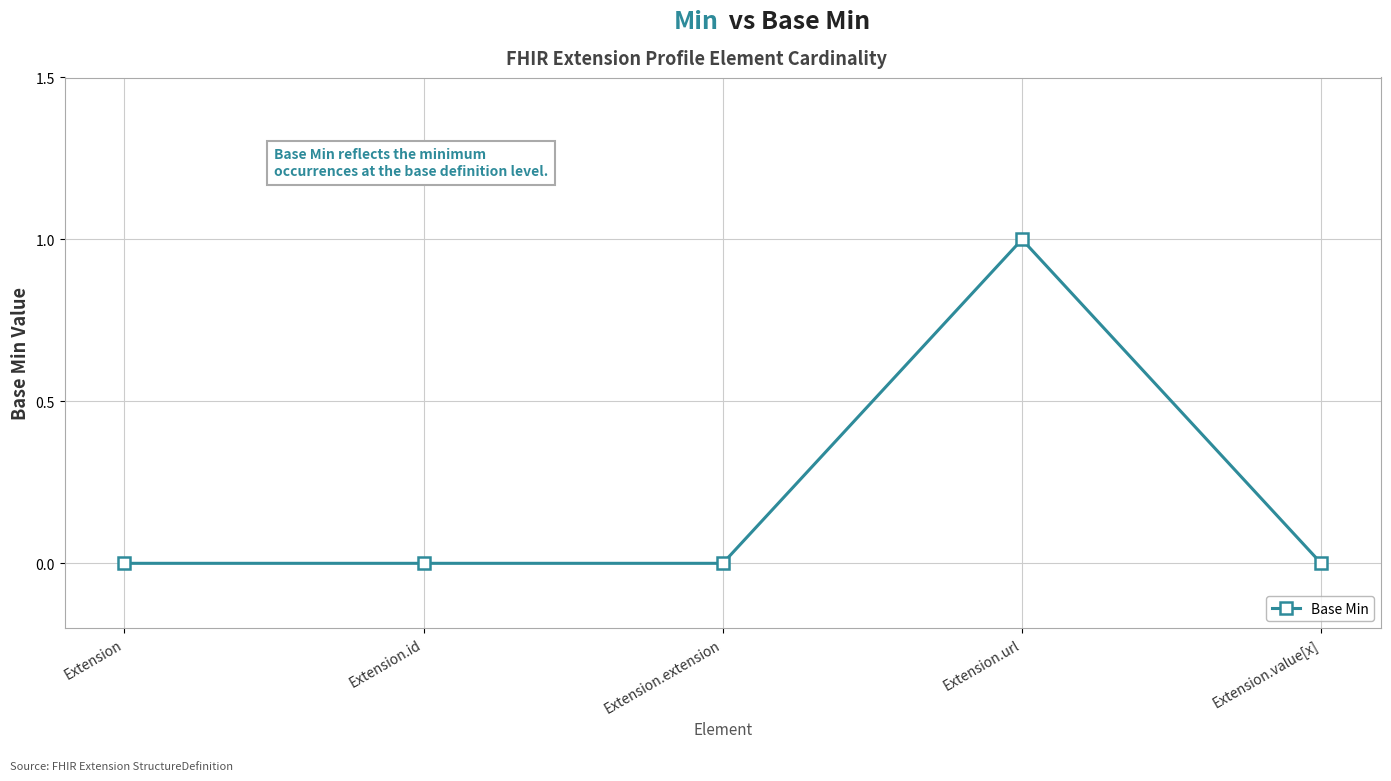

Which category has the highest value across all series?

Extension.url